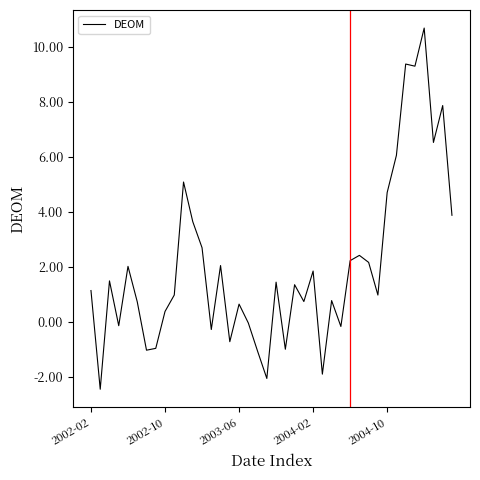

What is the smallest value displayed?

-2.4